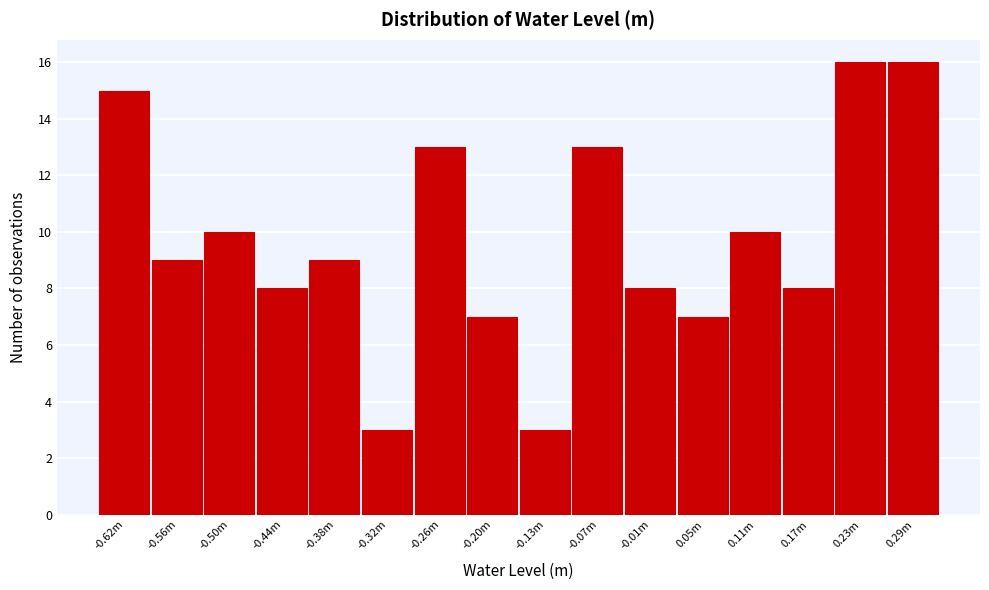

Reading left to right, what are all the values shown in this chart?

-0.62m=15	-0.56m=9	-0.50m=10	-0.44m=8	-0.38m=9	-0.32m=3	-0.26m=13	-0.20m=7	-0.13m=3	-0.07m=13	-0.01m=8	0.05m=7	0.11m=10	0.17m=8	0.23m=16	0.29m=16